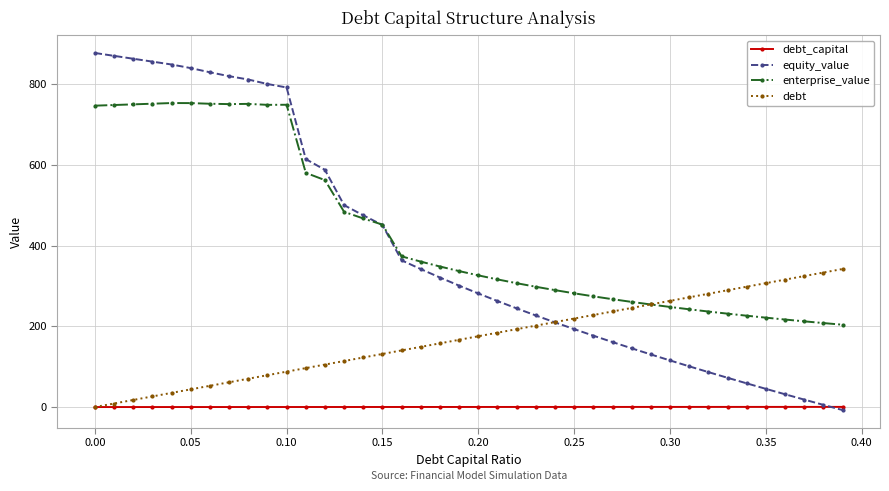

Rank the series by their maximum value, from lowest to highest.

debt_capital, debt, enterprise_value, equity_value